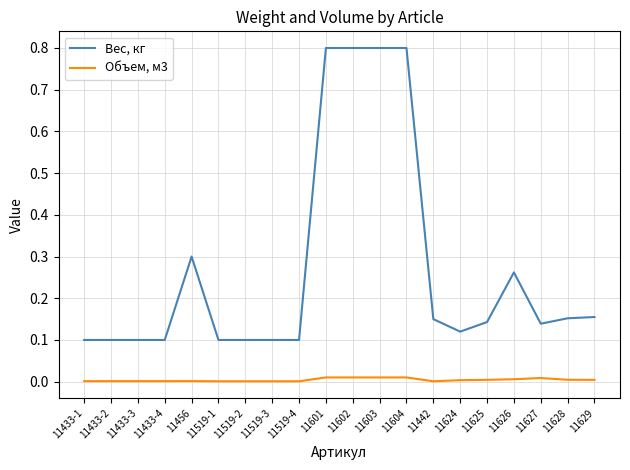

List the series in order of their overall mean, lowest first.

Объем, м3, Вес, кг